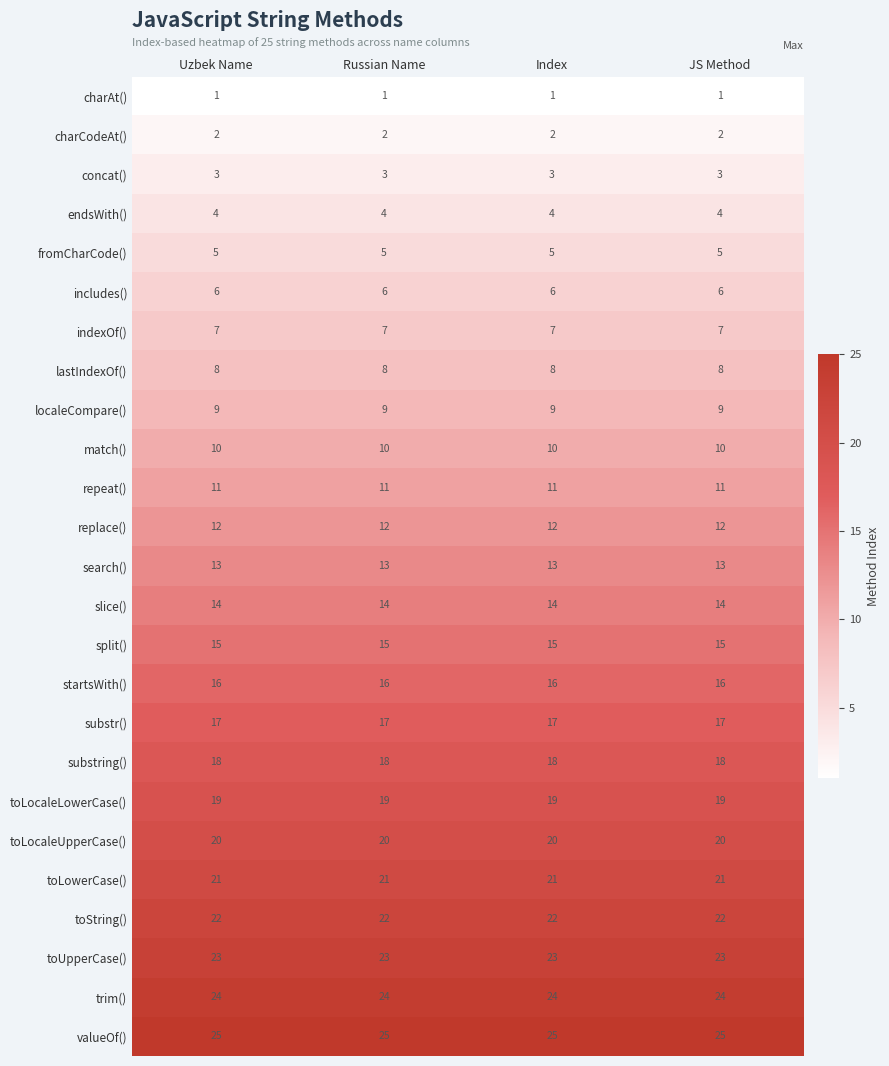

What is the spread (max minus min) of values at Russian Name?

24